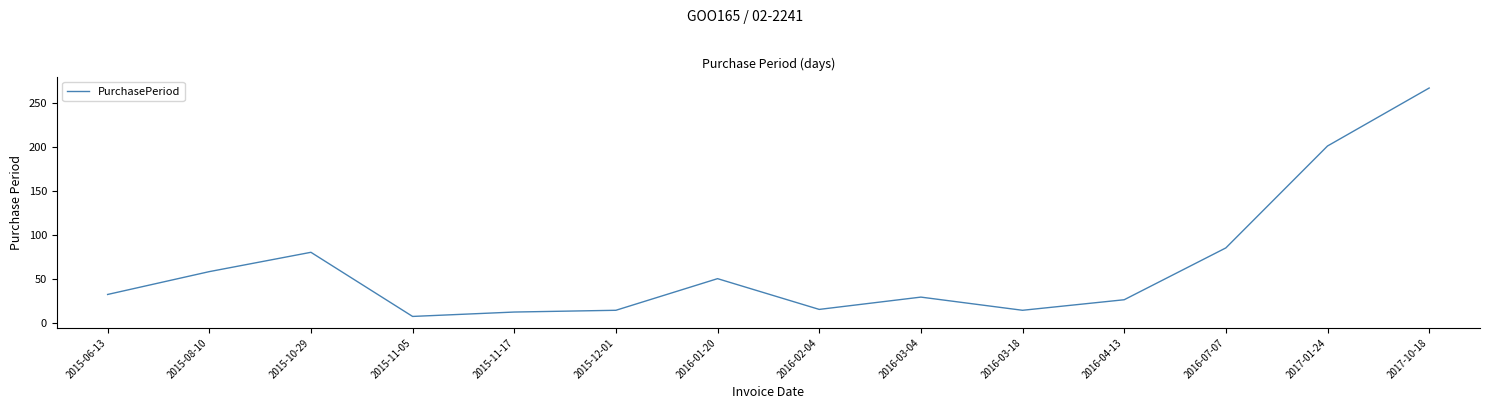

What is the change in value from 2016-04-13 to 2017-10-18?

+241